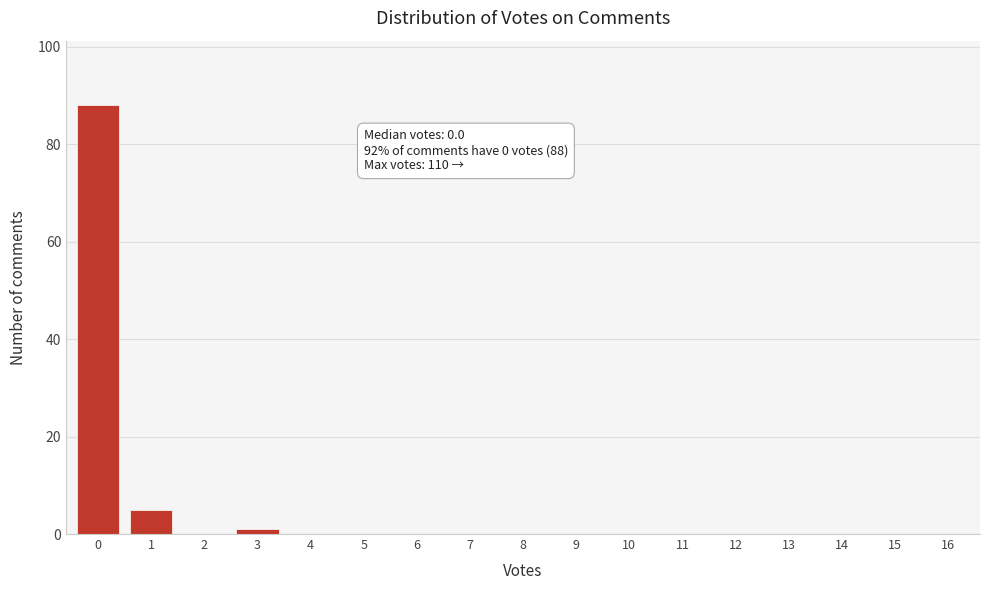

Reading left to right, list all the values displayed in this chart.

0=88	1=5	2=0	3=1	4=0	5=0	6=0	7=0	8=0	9=0	10=0	11=0	12=0	13=0	14=0	15=0	16=0